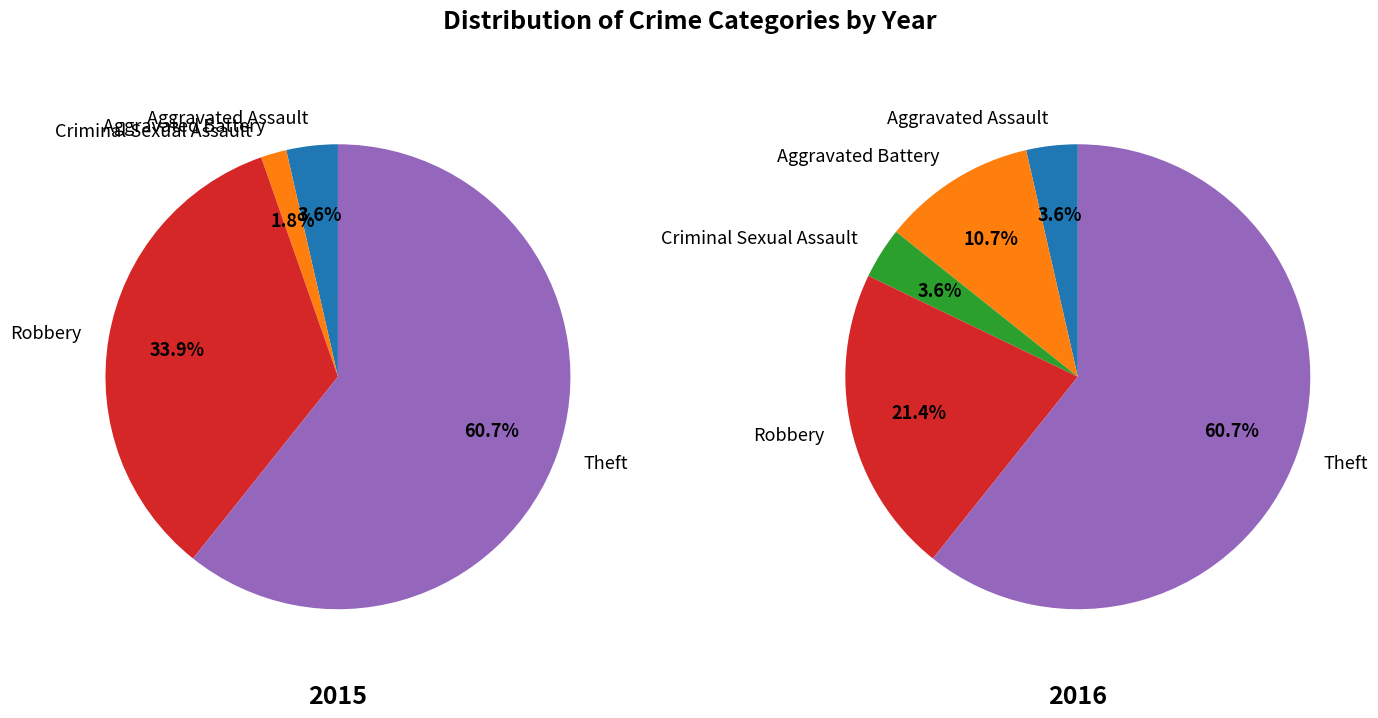

Rank the series by their average value, from highest to lowest.

2015, 2016